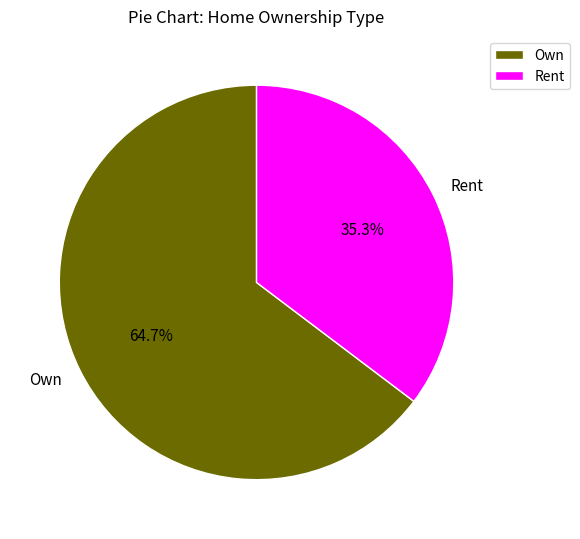

Which has a higher value, Rent or Own?

Own